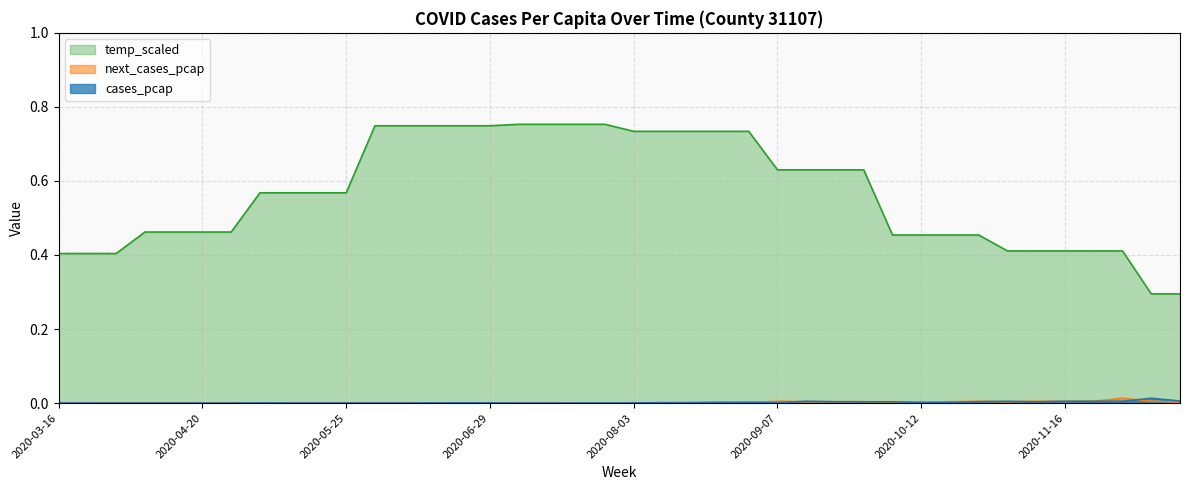

List the series in order of their peak value, highest first.

temp_scaled, cases_pcap, next_cases_pcap